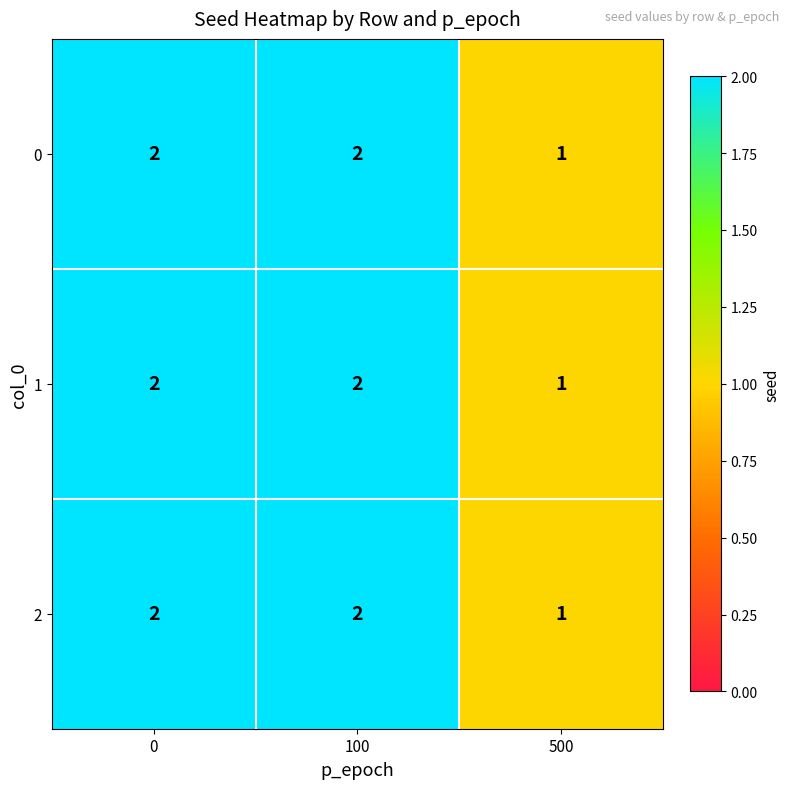

The 2 series shows 2 at 0. True or false?

True